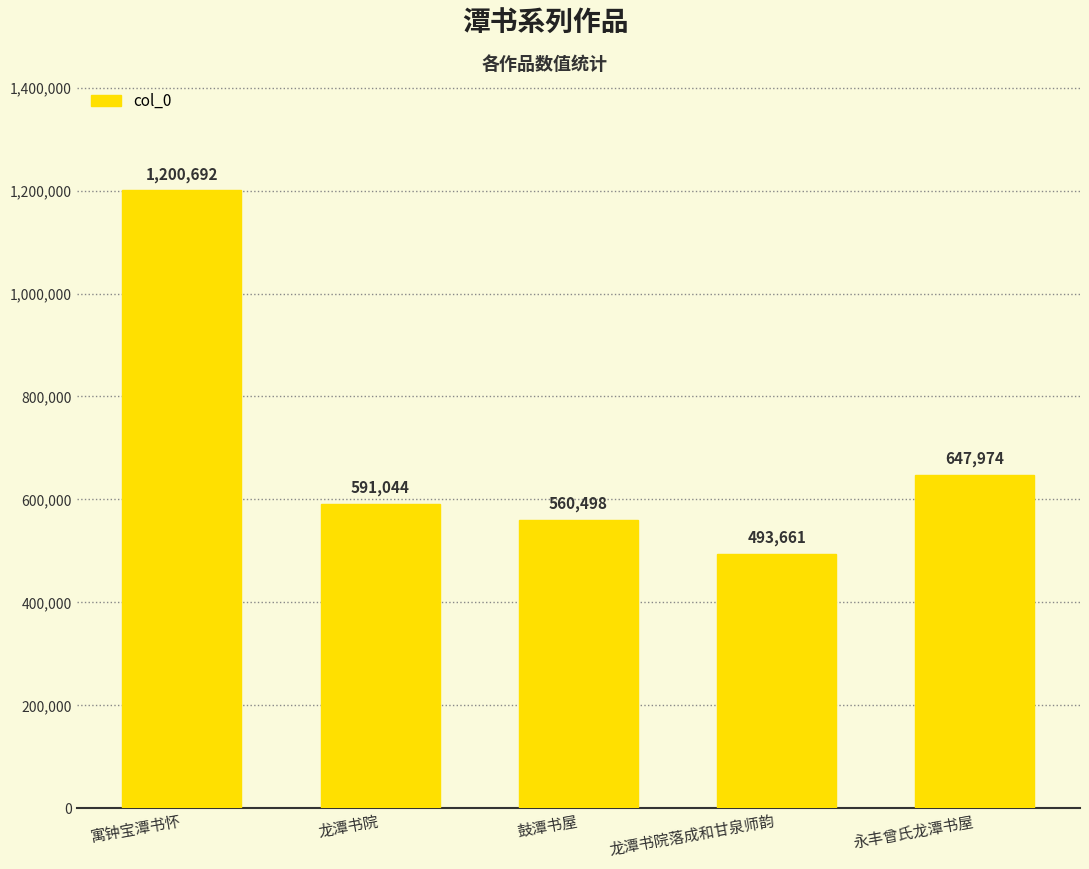

List the labels in order of value, largest first.

寓钟宝潭书怀, 永丰曾氏龙潭书屋, 龙潭书院, 鼓潭书屋, 龙潭书院落成和甘泉师韵